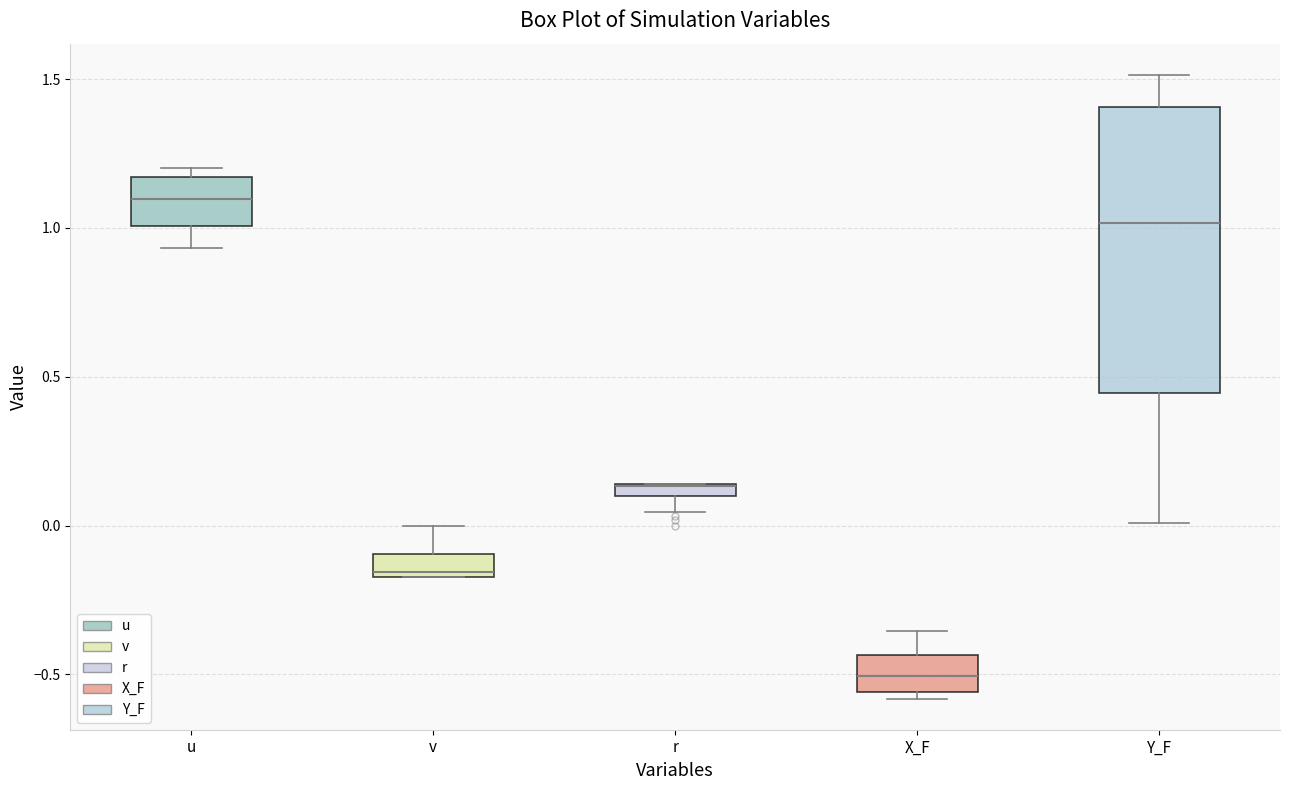

Which box is the tallest, from its lower edge to its upper edge?

Y_F